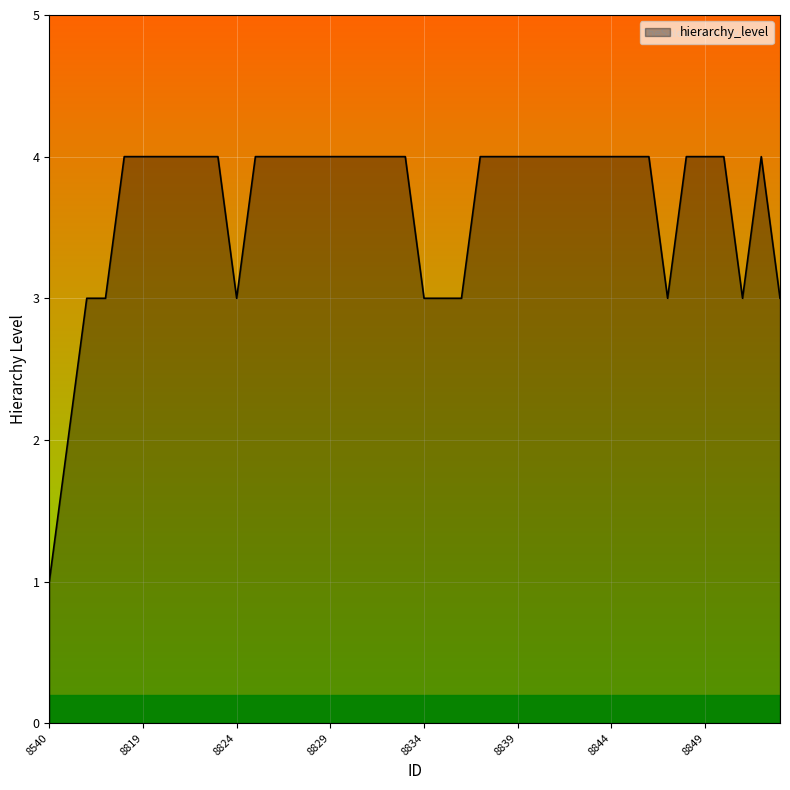

How many lines are shown in the chart?

1